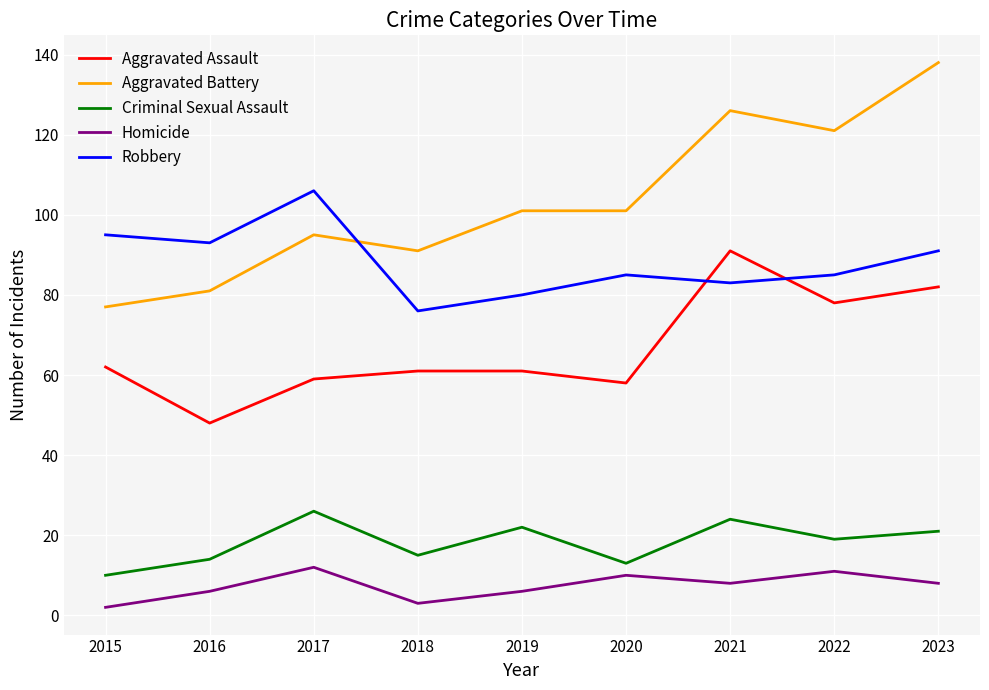

Reading right to left, list all the values displayed in this chart.

Aggravated Assault: 2023=82	2022=78	2021=91	2020=58	2019=61	2018=61	2017=59	2016=48	2015=62
Aggravated Battery: 2023=138	2022=121	2021=126	2020=101	2019=101	2018=91	2017=95	2016=81	2015=77
Criminal Sexual Assault: 2023=21	2022=19	2021=24	2020=13	2019=22	2018=15	2017=26	2016=14	2015=10
Homicide: 2023=8	2022=11	2021=8	2020=10	2019=6	2018=3	2017=12	2016=6	2015=2
Robbery: 2023=91	2022=85	2021=83	2020=85	2019=80	2018=76	2017=106	2016=93	2015=95